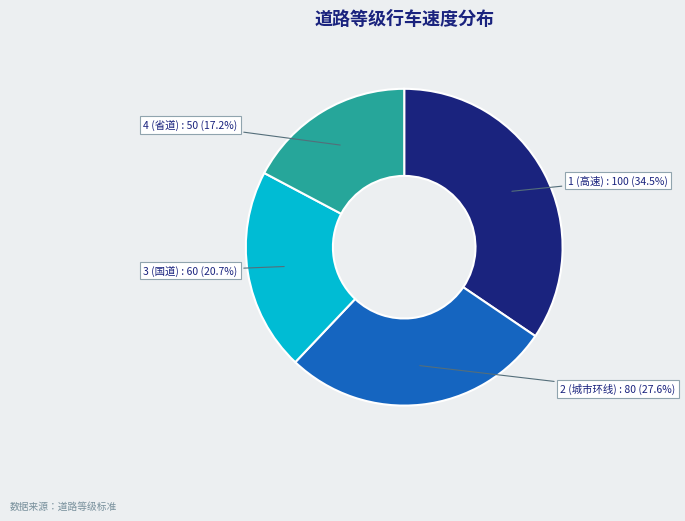

Is there any slice that represents more than half of the pie?

No